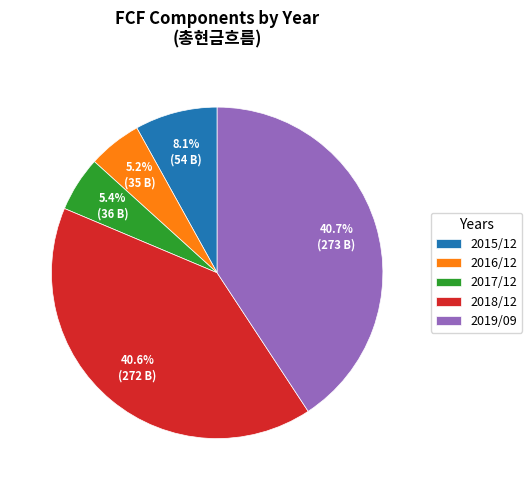

Between 2018/12 and 2017/12, which is larger?

2018/12